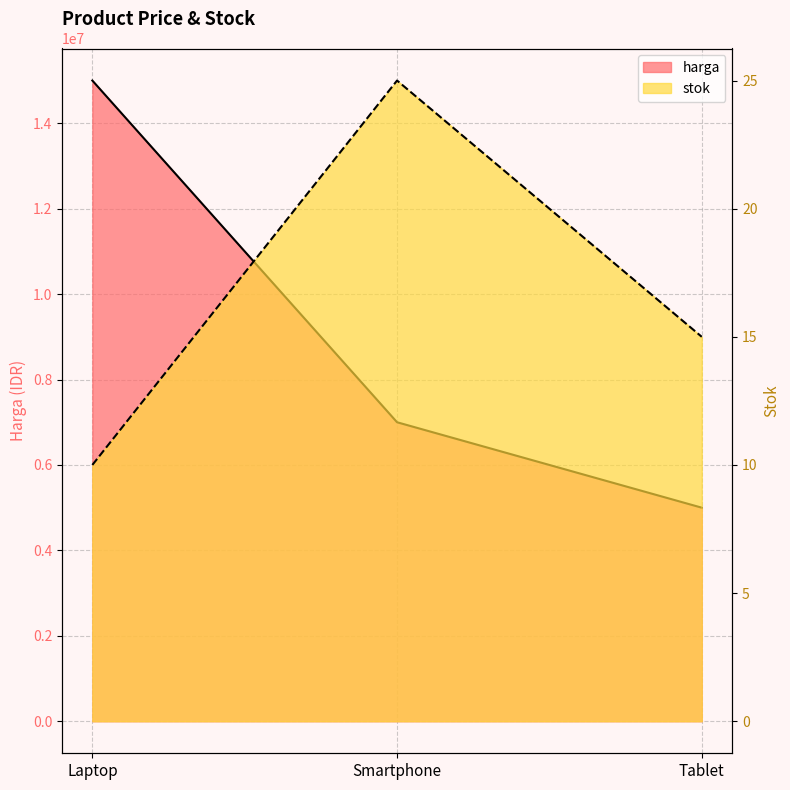

The stok series shows 15 at Tablet. True or false?

True